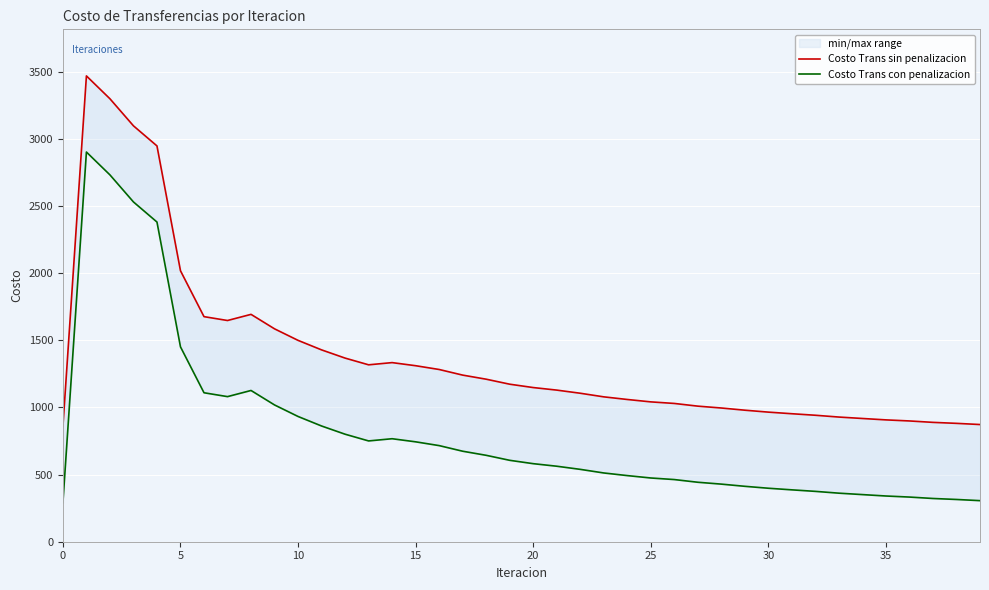

Which has a higher value, 20 or 24?

20